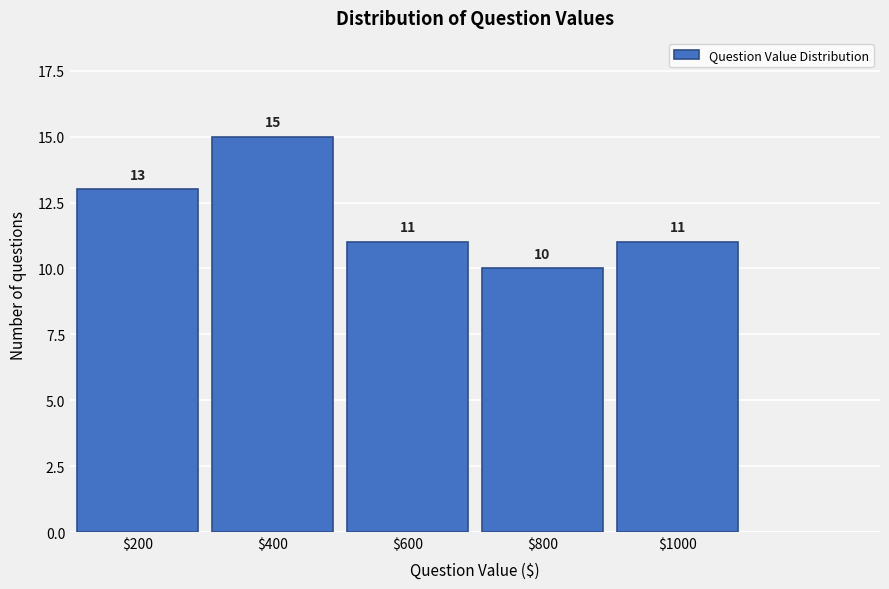

Reading left to right, extract all data points from this chart.

13	15	11	10	11